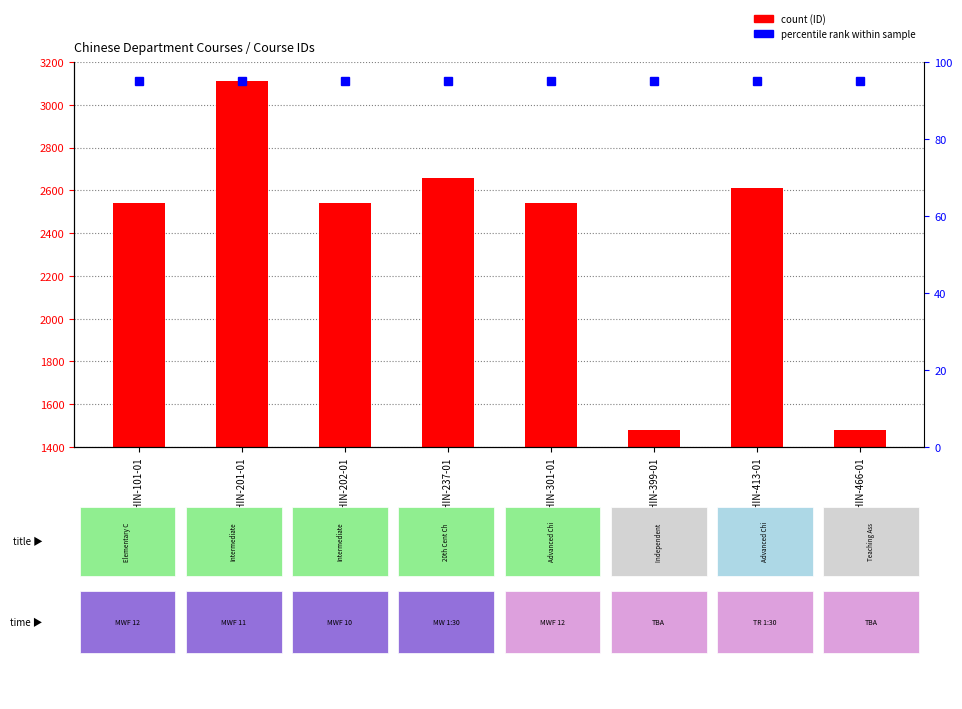

What is the difference between the values at CHIN-399-01 and CHIN-201-01?

1633